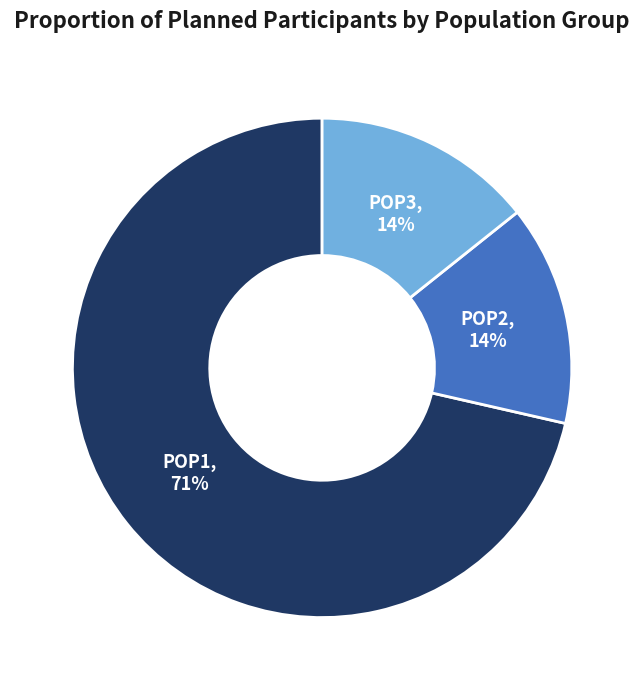

Is there any slice that represents more than half of the pie?

Yes